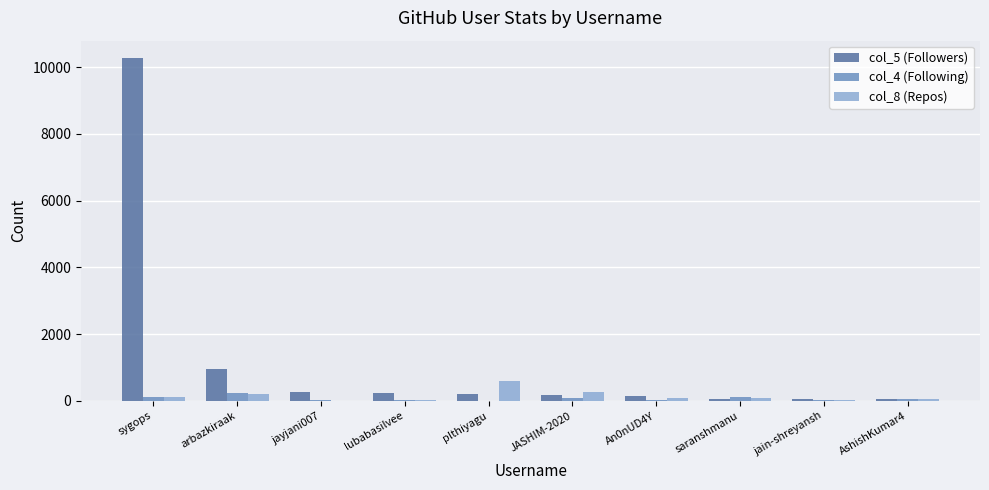

Which series has the largest total across all categories?

col_5 (Followers)